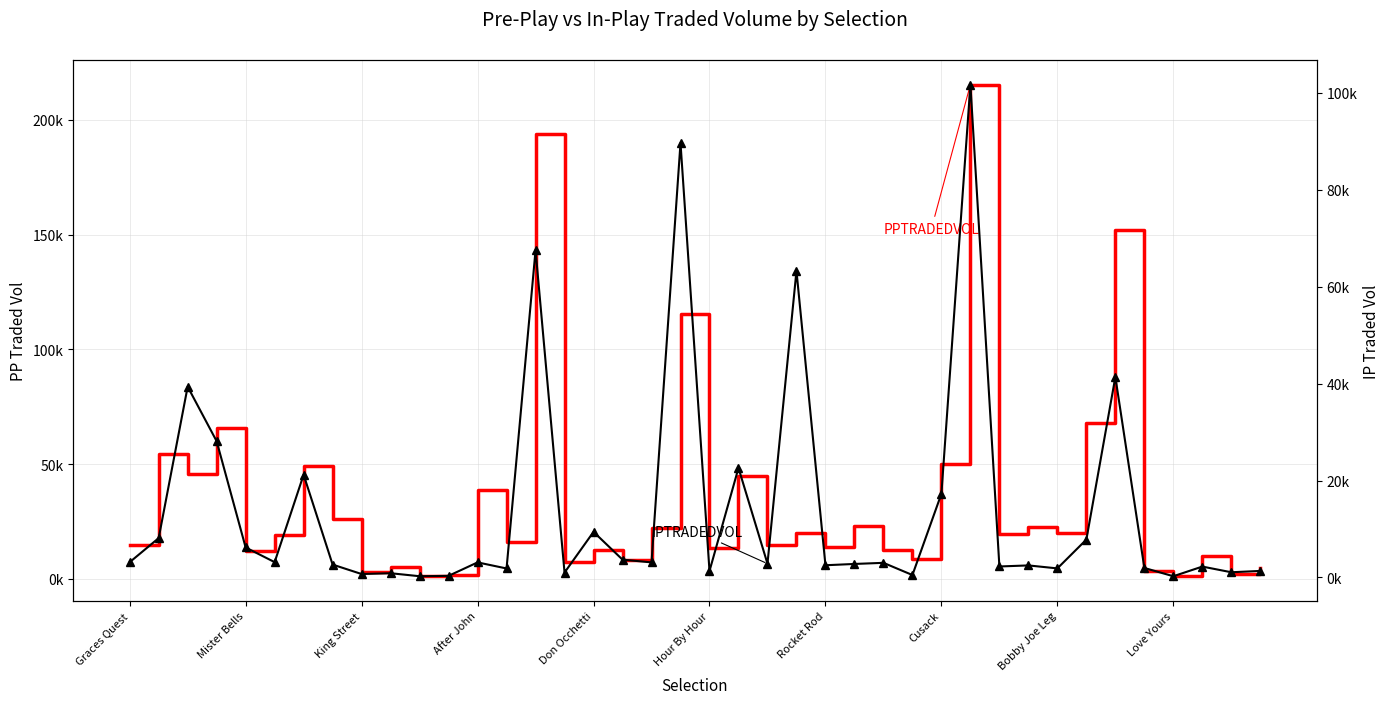

Reading right to left, extract all data points from this chart.

PPTRADEDVOL: 4688.5	2305.1	9919.8	1292.2	3448.7	152008.6	68039.6	19787.5	22506.1	19702.3	215341.1	50194.5	8600.3	12596.9	22996.4	13982.8	20045.6	14788.3	44666.7	13357.8	115590.0	21999.4	8073.5	12335.4	7118.3	193684.2	16122.9	38725.4	1712.2	1115.1	5271.2	2771.6	26046.3	49259.4	18893.7	12206.6	65516.7	45518.4	54588.7	14673.0
IPTRADEDVOL: 1353.0	1078.2	2247.0	255.8	1963.8	41353.9	7820.2	1872.4	2488.1	2269.2	101650.9	17262.2	507.0	3020.8	2790.1	2522.7	63235.6	2850.5	22587.5	1333.6	89612.2	3112.8	3679.5	9405.7	1017.4	67501.6	1857.7	3111.1	337.5	259.9	877.5	711.4	2658.5	21189.2	3162.8	6188.0	28099.1	39346.8	8119.1	3152.8